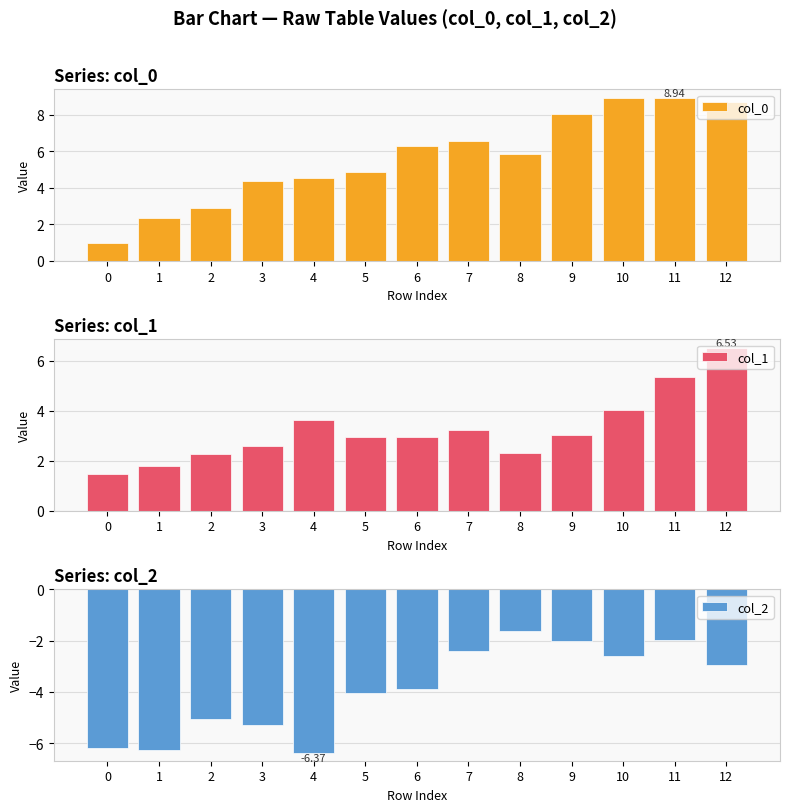

What value does the col_0 series have at 3?

4.4